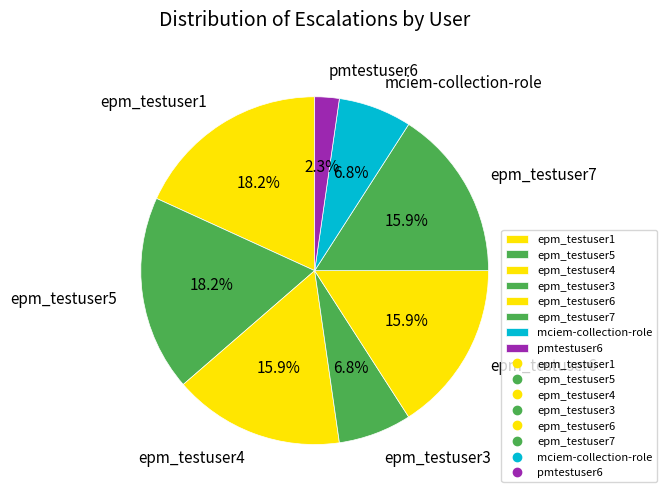

To the nearest percent, what is the combined percentage of epm_testuser4 and epm_testuser5?

34%